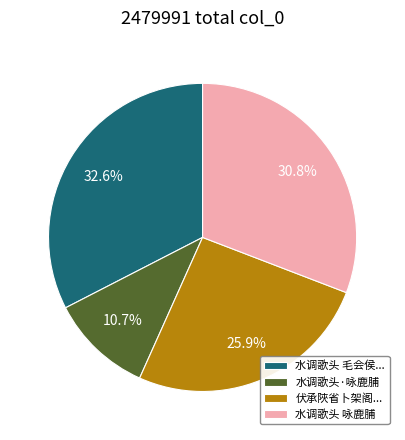

What is the ratio of the value at 水调歌头 毛会侯... to the value at 水调歌头 咏鹿脯?

1.1